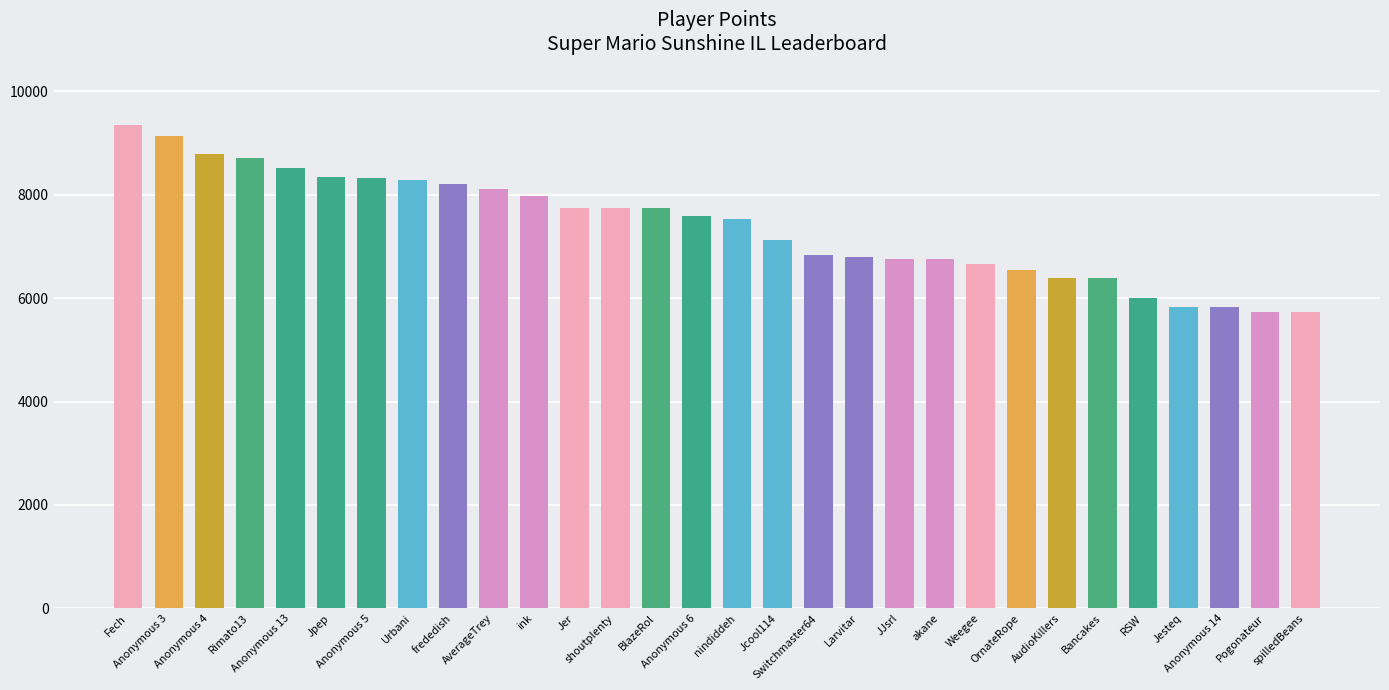

How many distinct data groups are displayed?

1